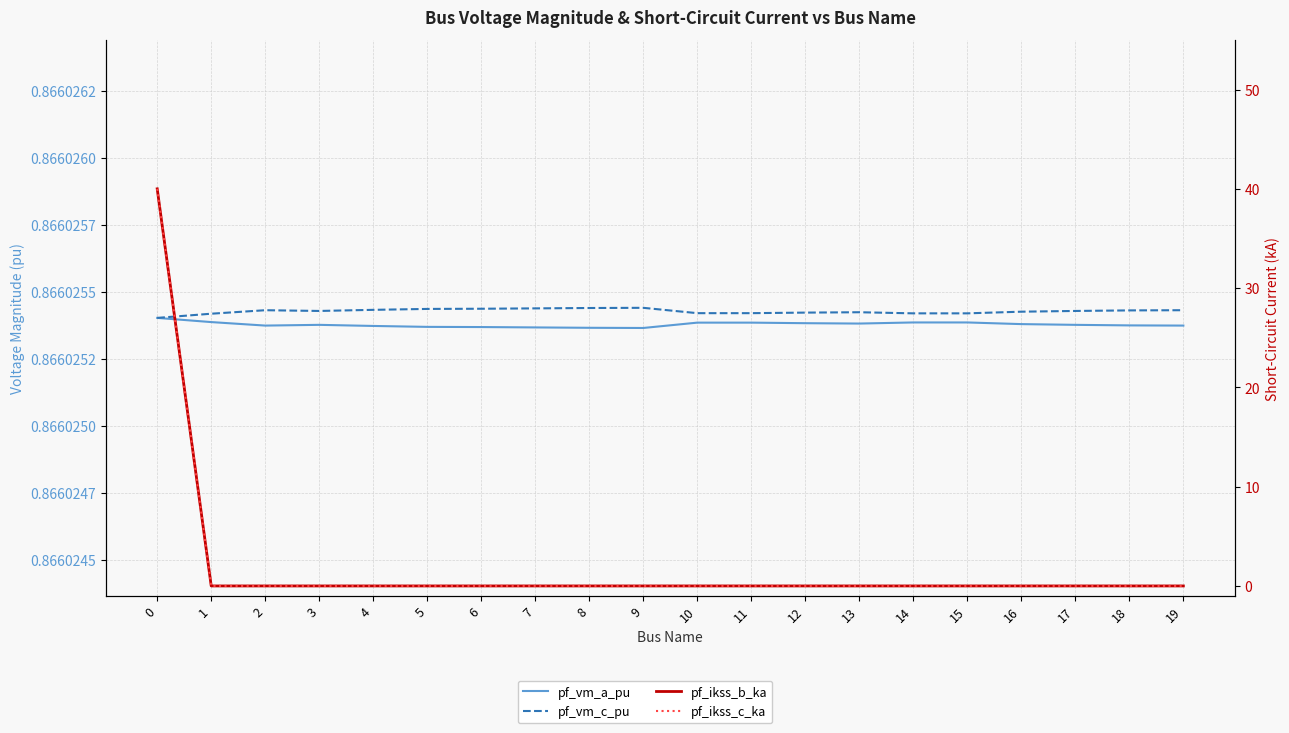

At which label does pf_vm_a_pu reach its minimum?

9